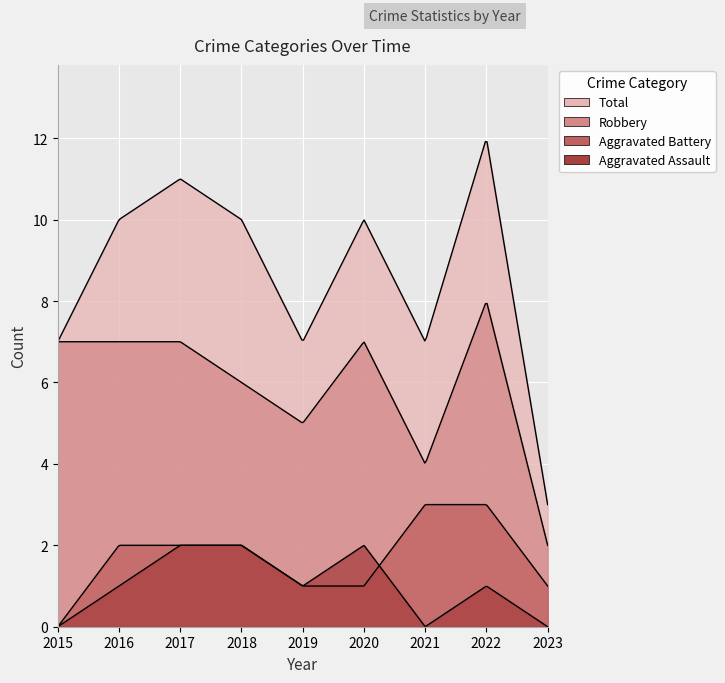

How many lines are shown in the chart?

4